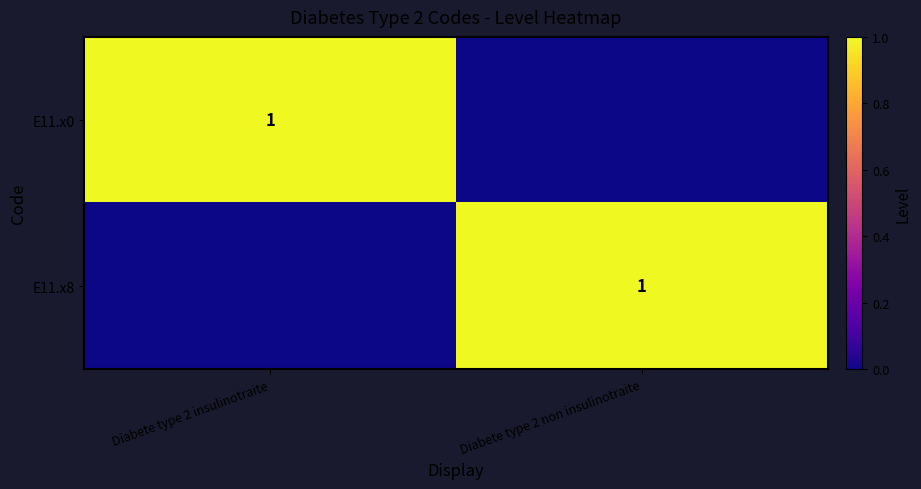

The E11.x8 series shows 2 at Diabete type 2 non insulinotraite. True or false?

False